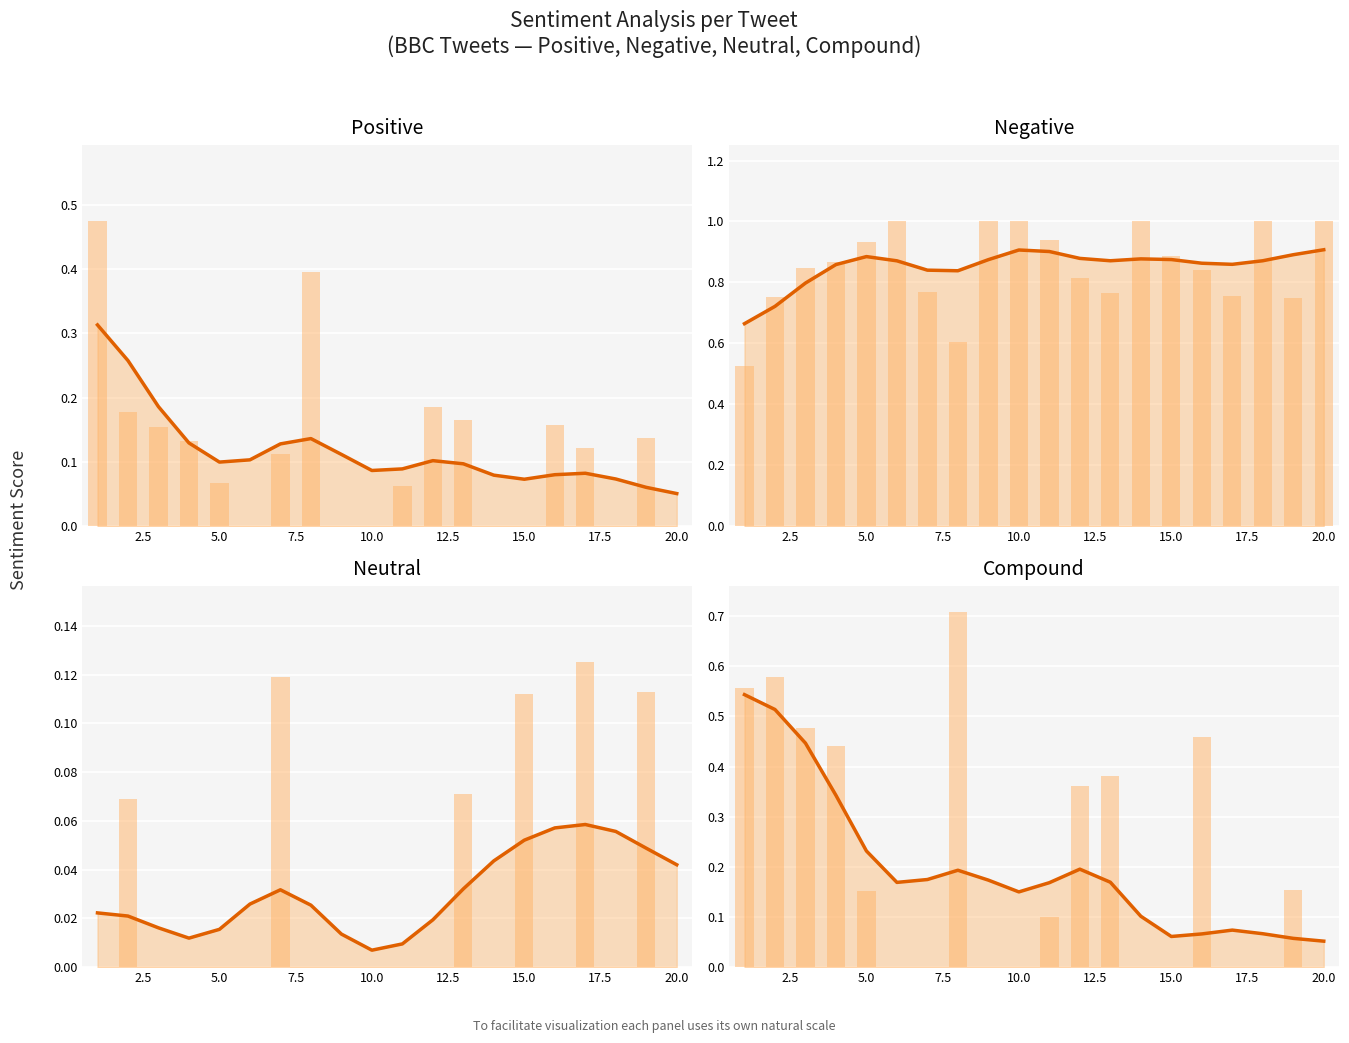

The Compound series shows 0.4 at 1. True or false?

False